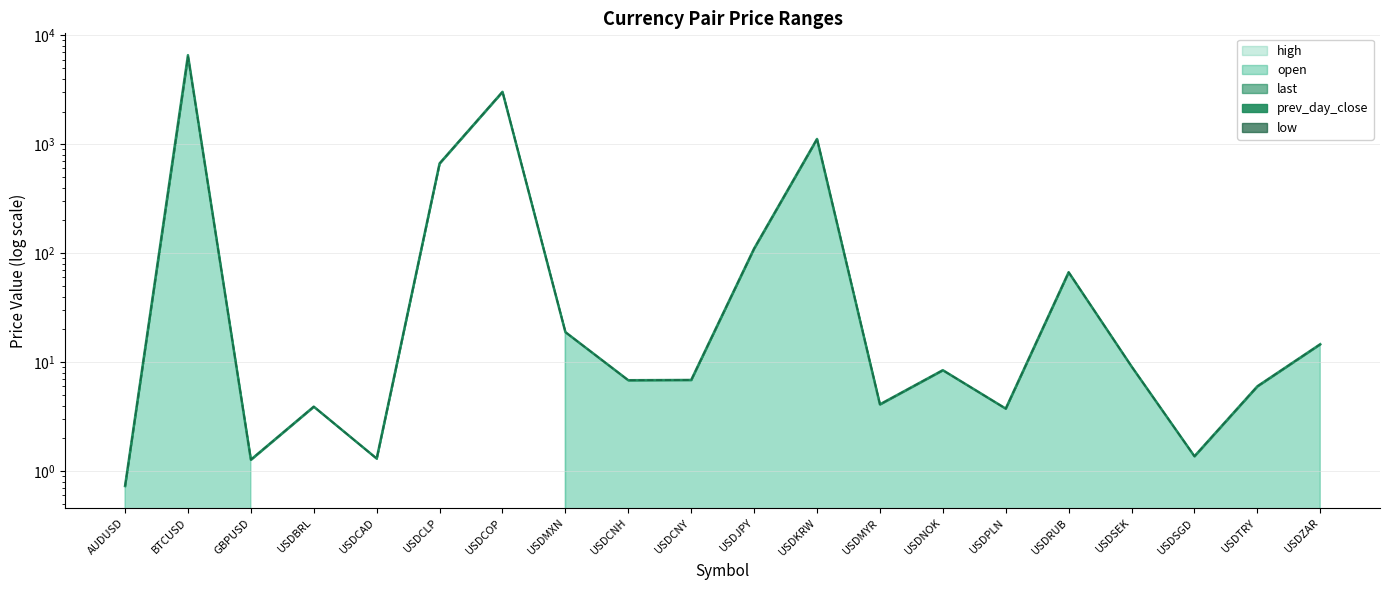

What is the highest value of the prev_day_close series?

6577.1